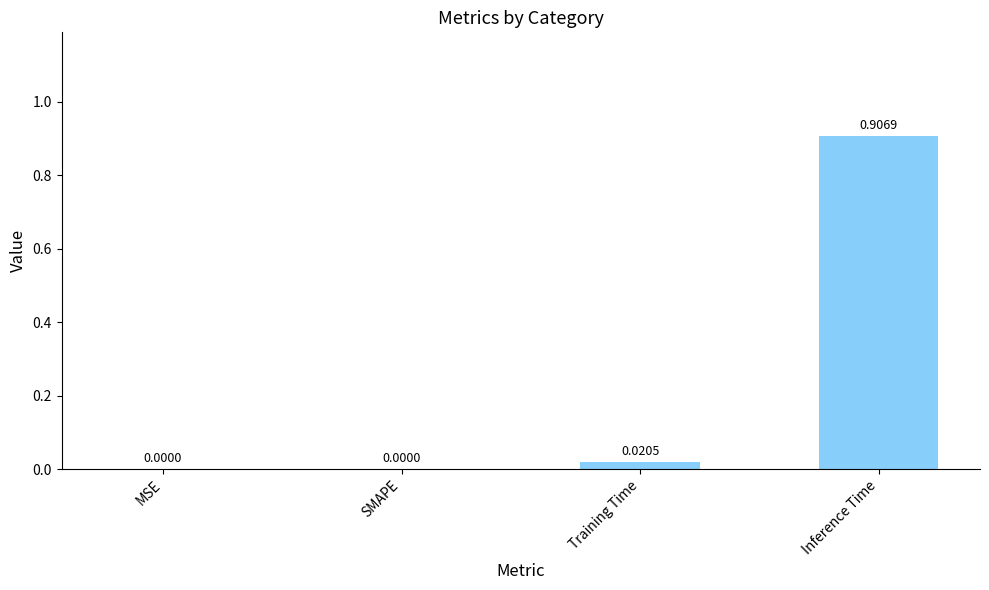

What is the change in value from SMAPE to Inference Time?

+0.9